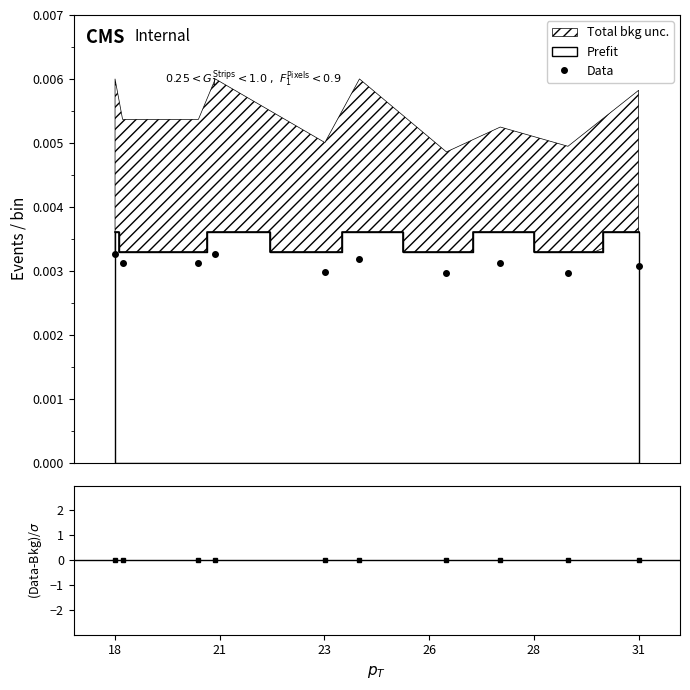

How many Data values are between 0 and 1?

10